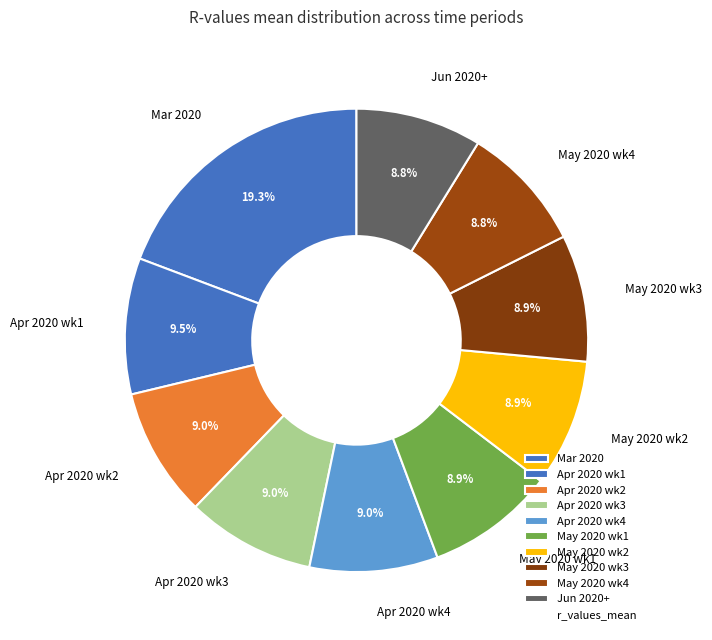

Does any single category account for the majority?

No